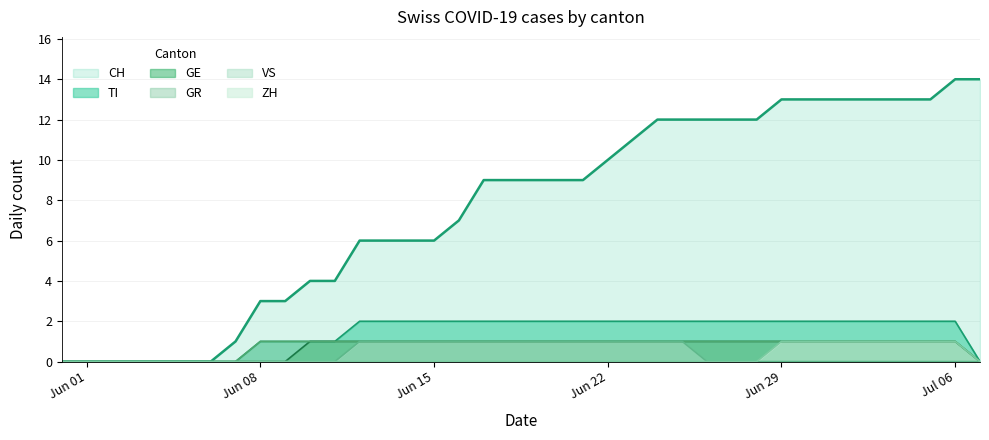

How many series are shown in this chart?

6